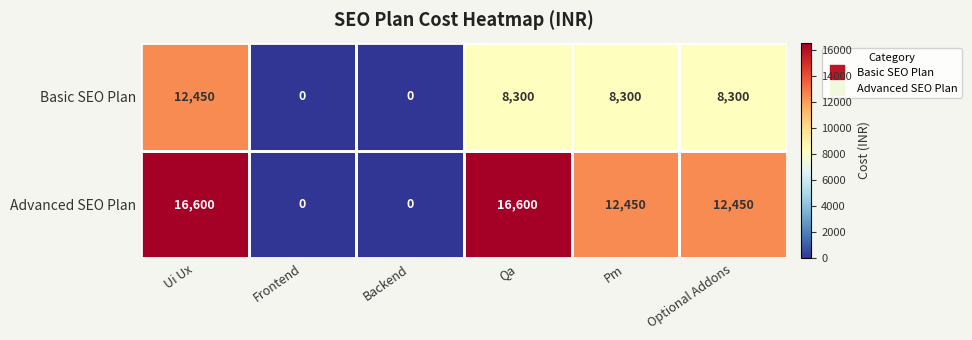

The value of Advanced SEO Plan at Pm is 12450. True or false?

True